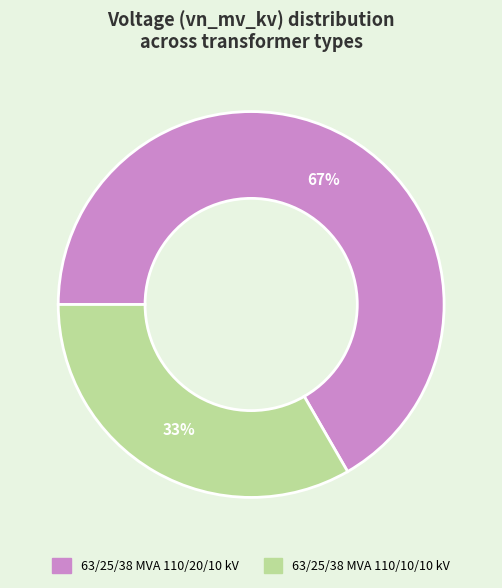

Does 63/25/38 MVA 110/20/10 kV represent more than half of the total?

Yes